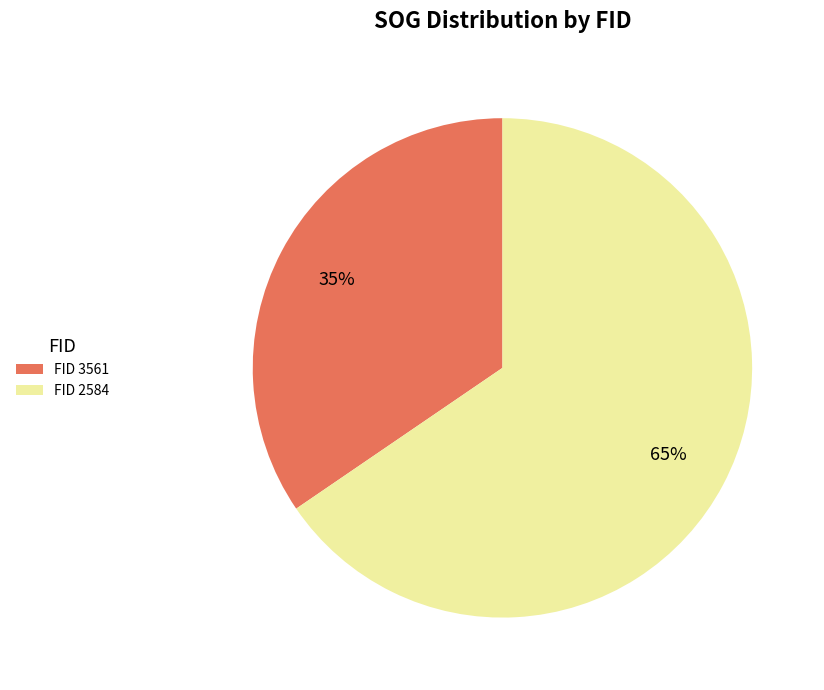

How many segments does this pie chart have?

2